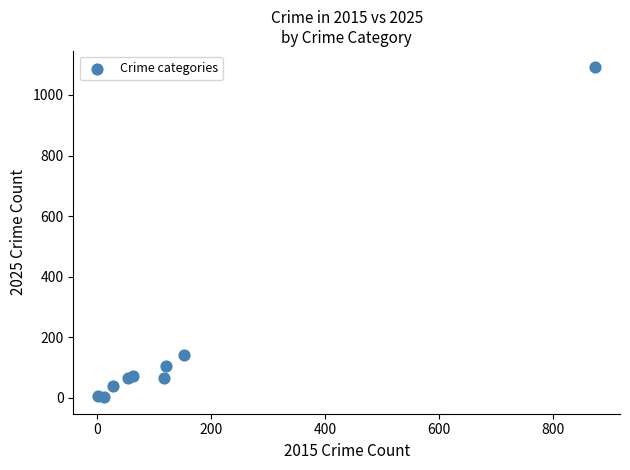

What Y value in the scatter plot is closest to 546?

142